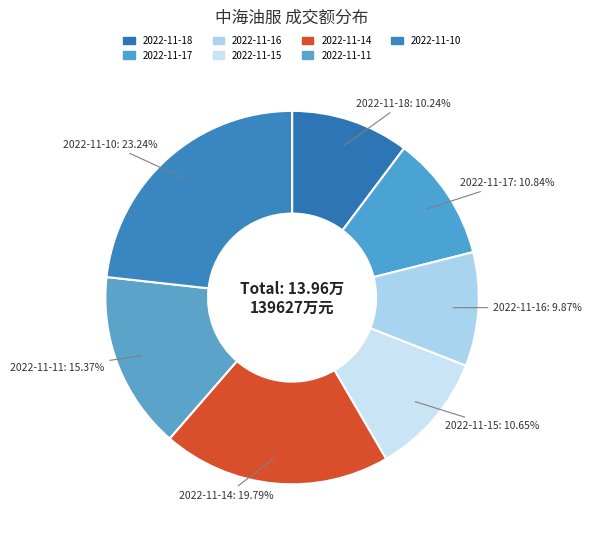

To the nearest percent, what percentage of the pie is 2022-11-14?

20%